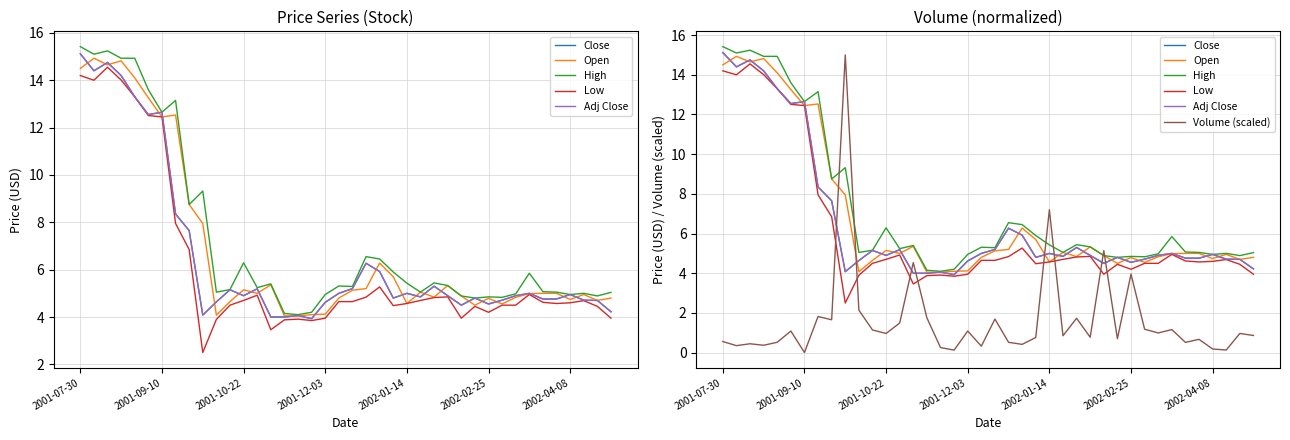

True or false: Adj Close has a value of 3.3 at 34.

False